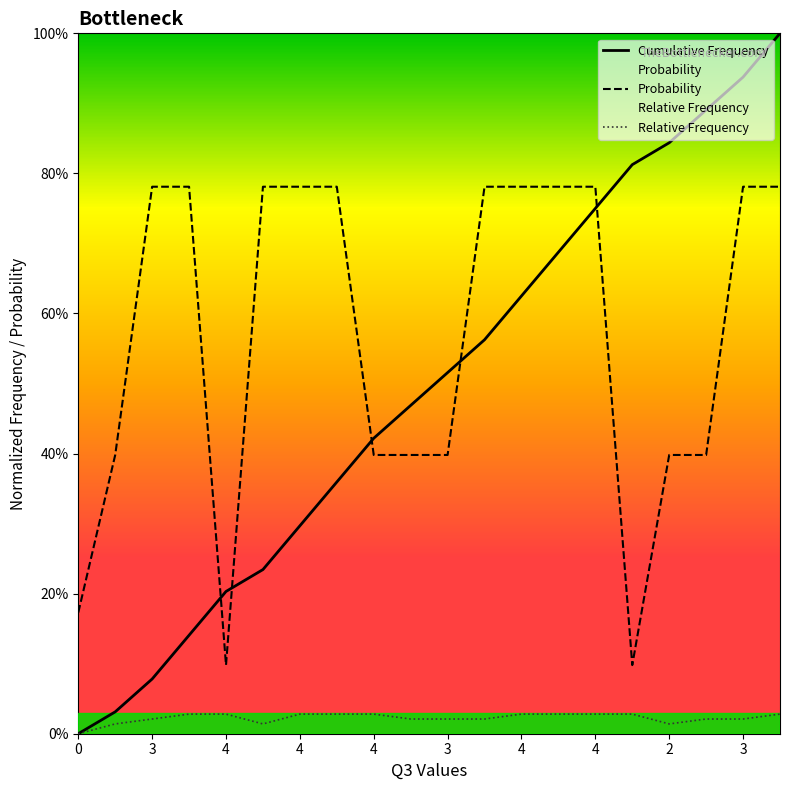

Rank the categories by Cumulative Frequency value from highest to lowest.

19, 18, 17, 16, 15, 14, 13, 12, 11, 10, 3, 2, 4, 4, 3, 4, 4, 4, 3, 0